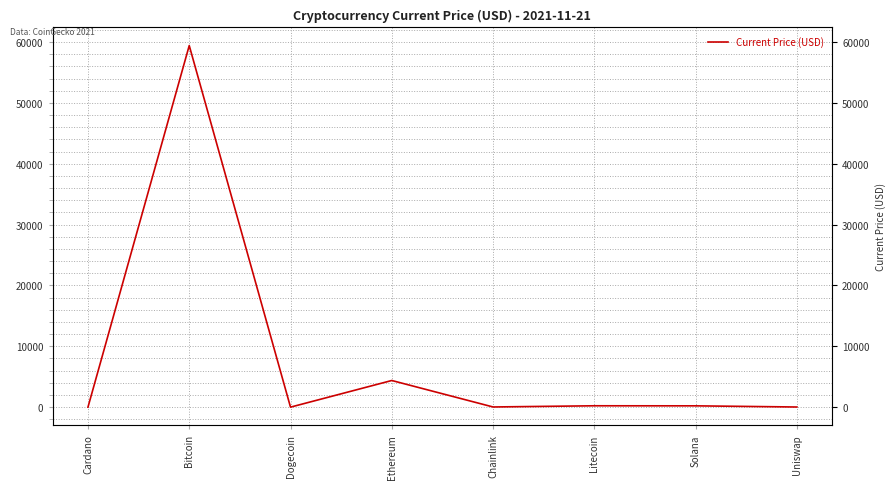

How many lines are shown in the chart?

1